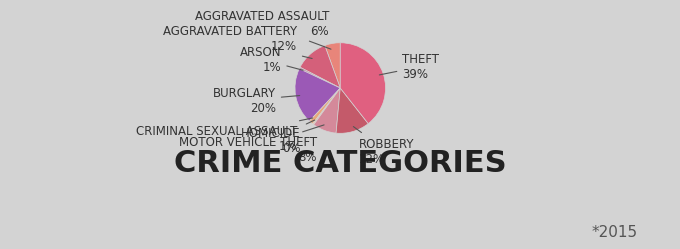

How many segments does this pie chart have?

9